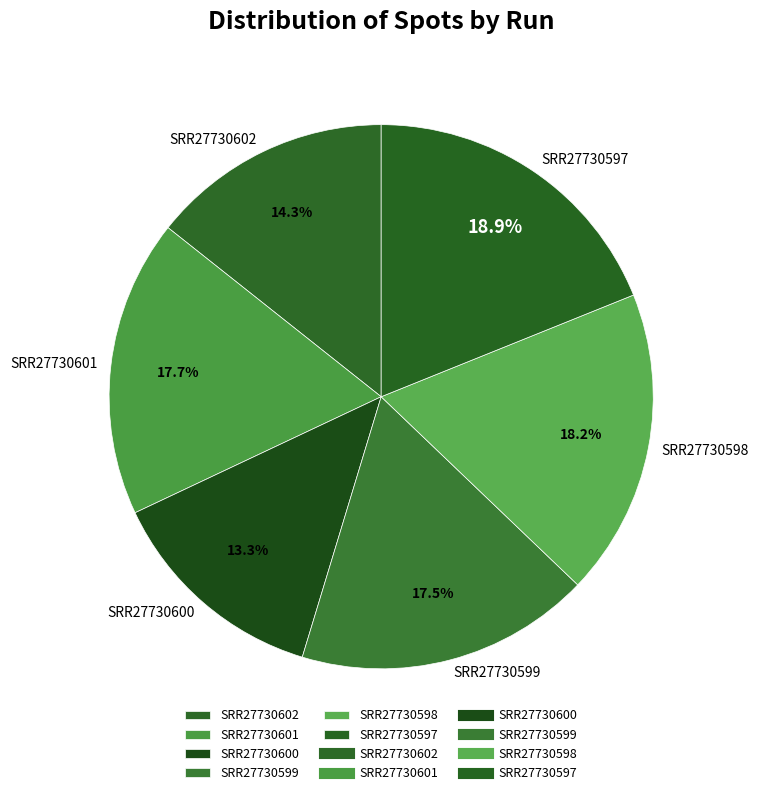

Which slice is the smallest?

SRR27730600